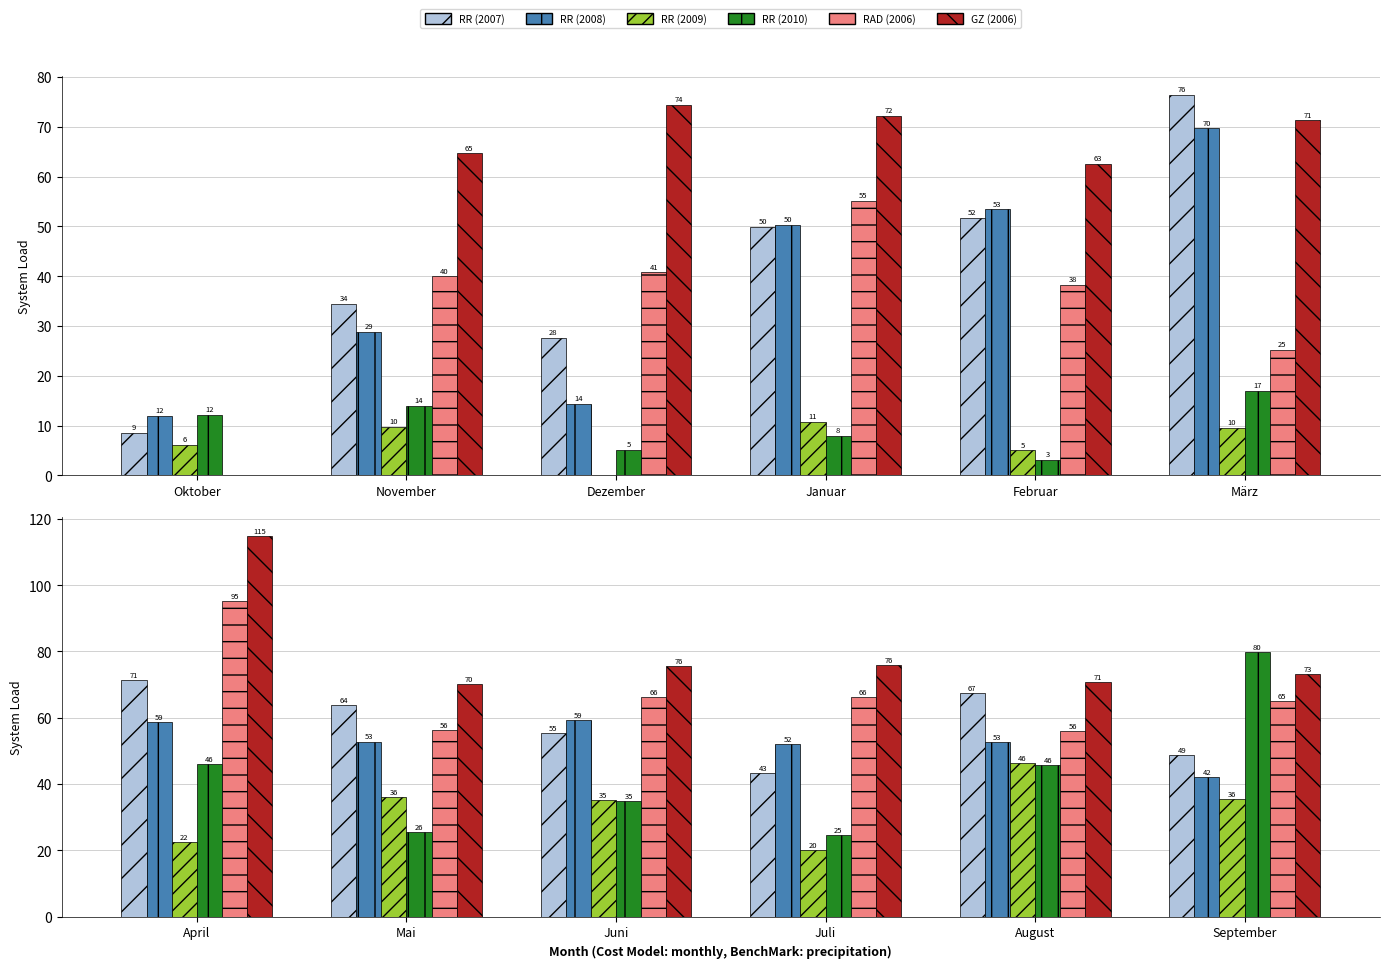

What are all the series names shown in the legend?

RR (2007), RR (2008), RR (2009), RR (2010), RAD (2006), GZ (2006)